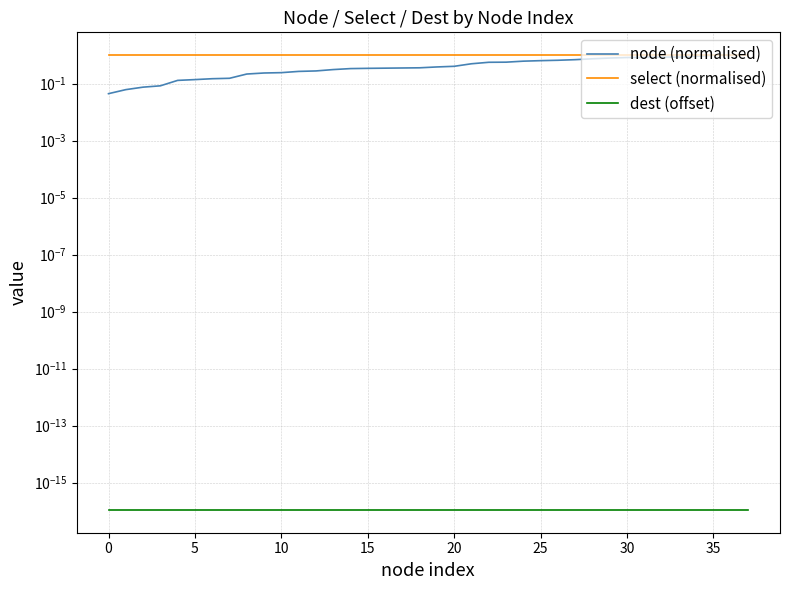

What is the total value across all series at 29?

1.8